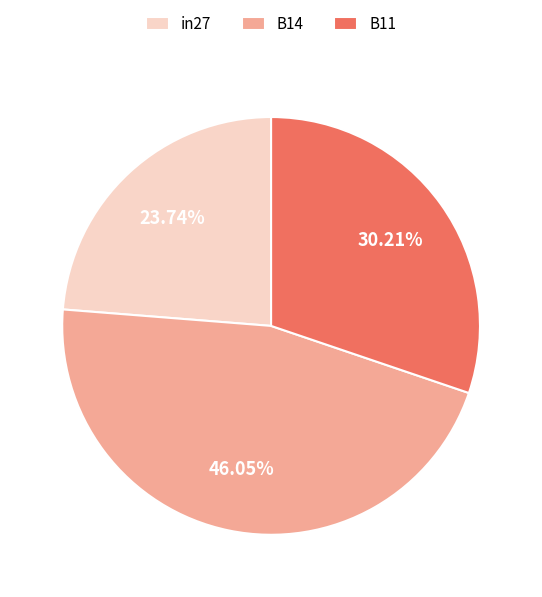

What percentage is the B11 slice, to the nearest percent?

30%